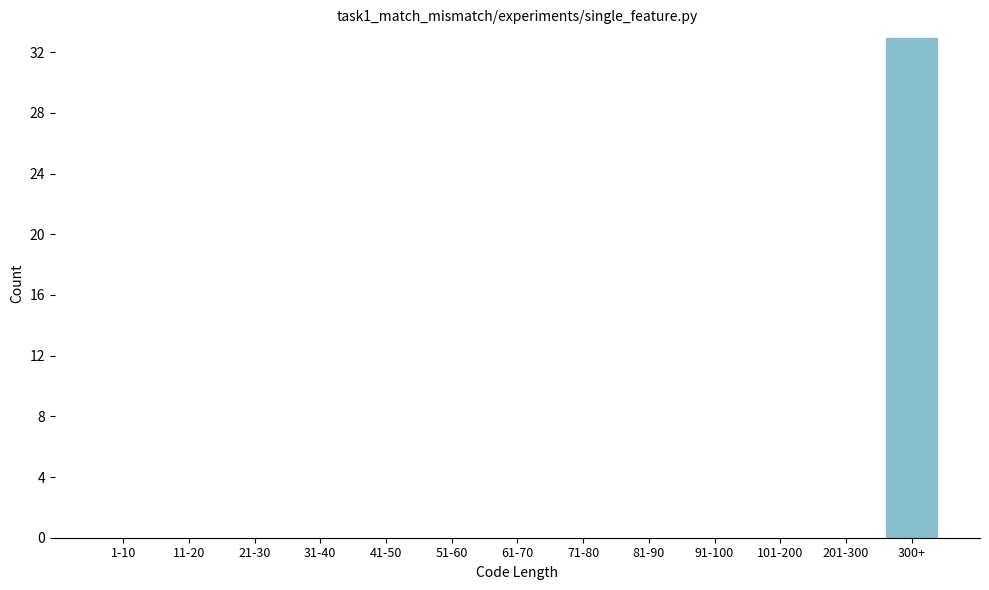

Reading right to left, extract all data points from this chart.

300+=33	201-300=0	101-200=0	91-100=0	81-90=0	71-80=0	61-70=0	51-60=0	41-50=0	31-40=0	21-30=0	11-20=0	1-10=0